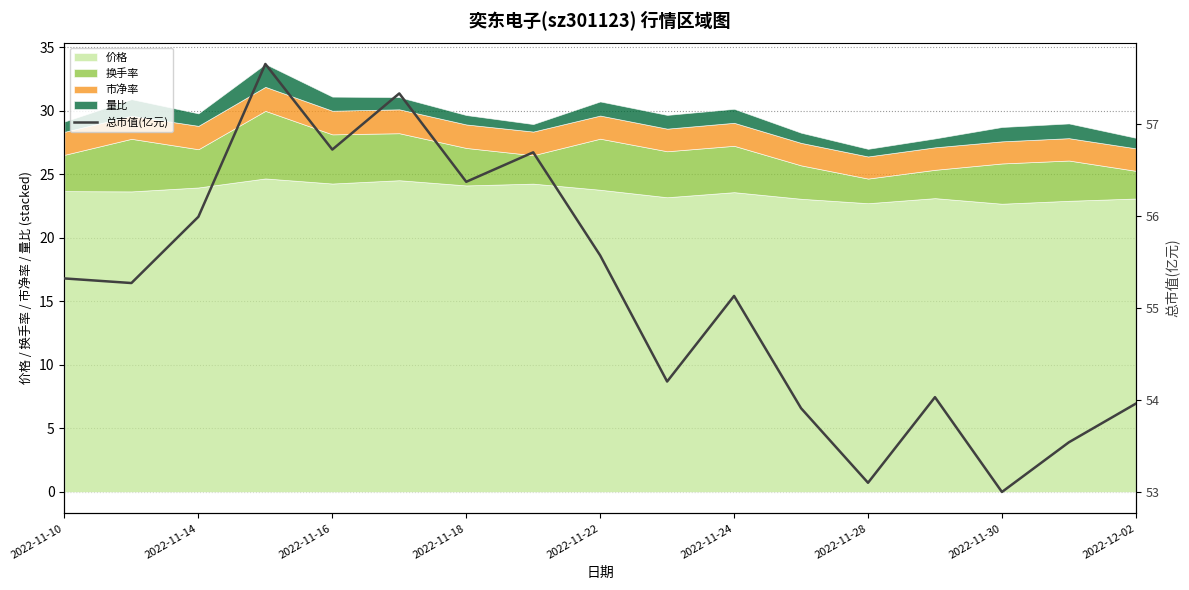

The 价格 series shows 23.7 at 2022-11-10. True or false?

True